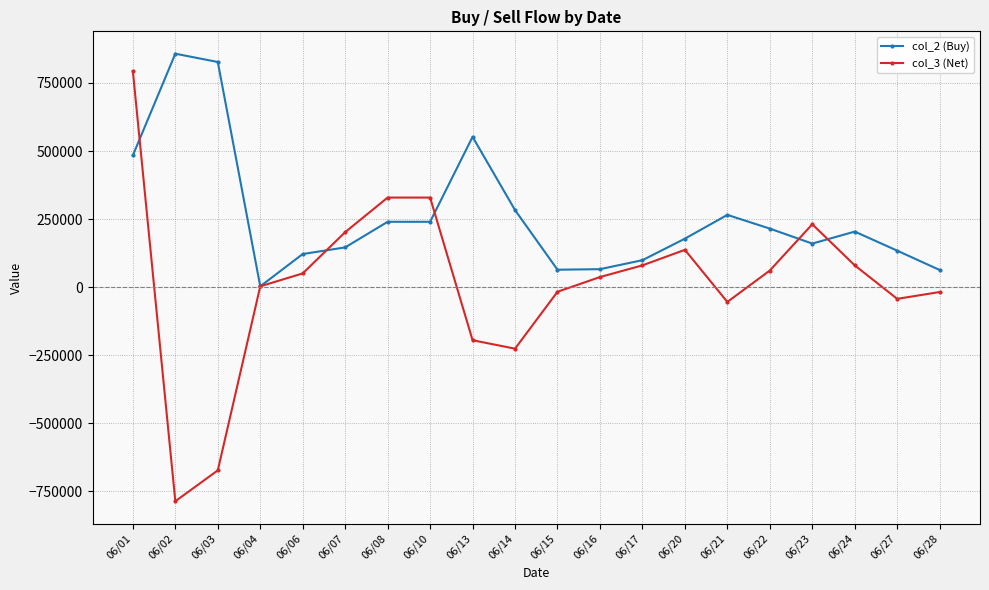

True or false: col_2 (Buy) has more than 1 interior local peaks.

True